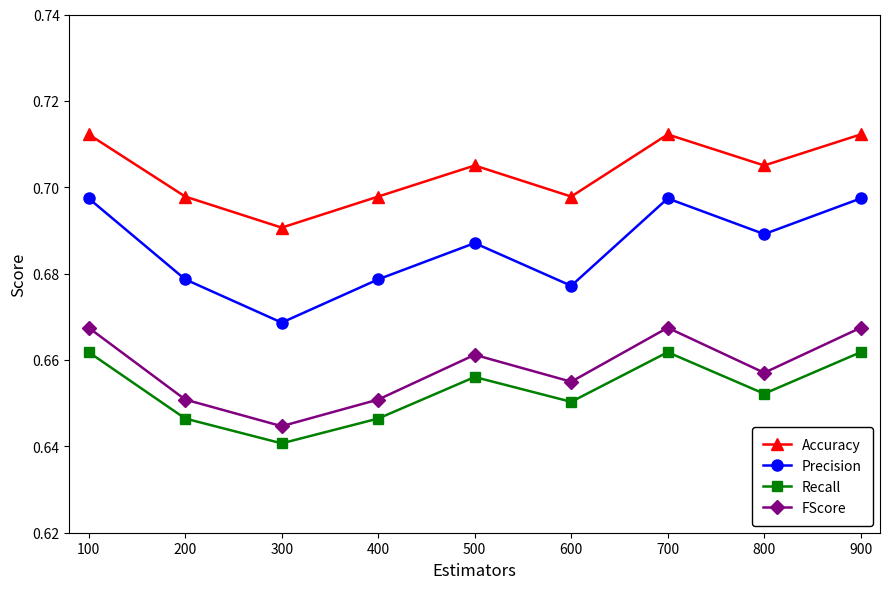

True or false: Recall and Accuracy intersect in this chart.

False